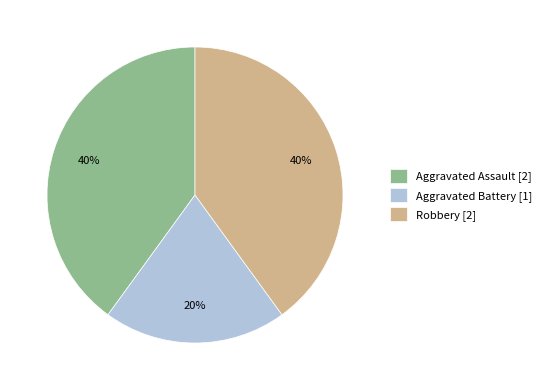

What percentage is the Aggravated Battery slice, to the nearest percent?

20%